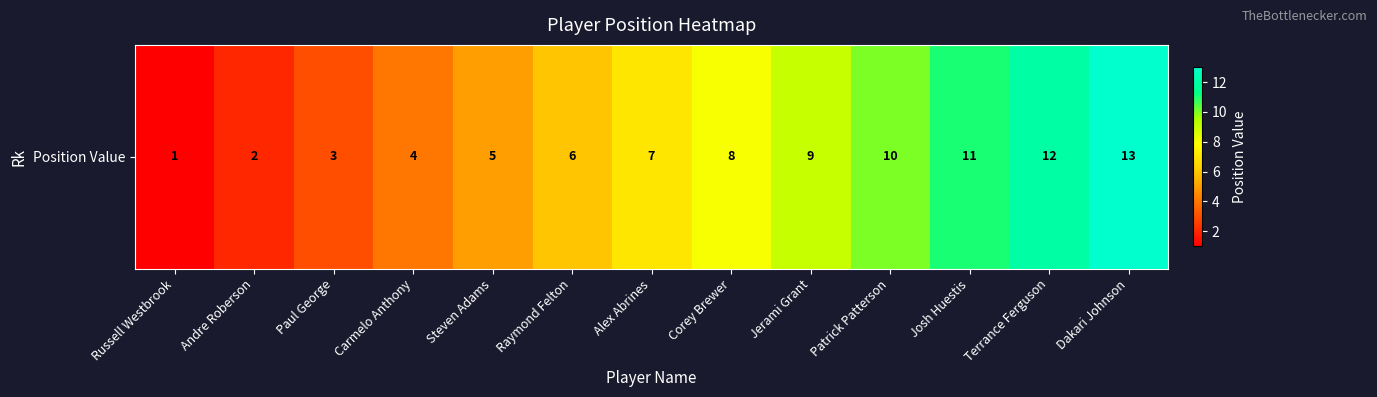

What is the sum of all values?

91